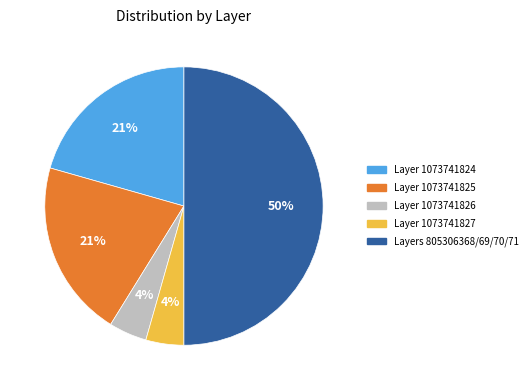

Count the number of slices in the pie.

5